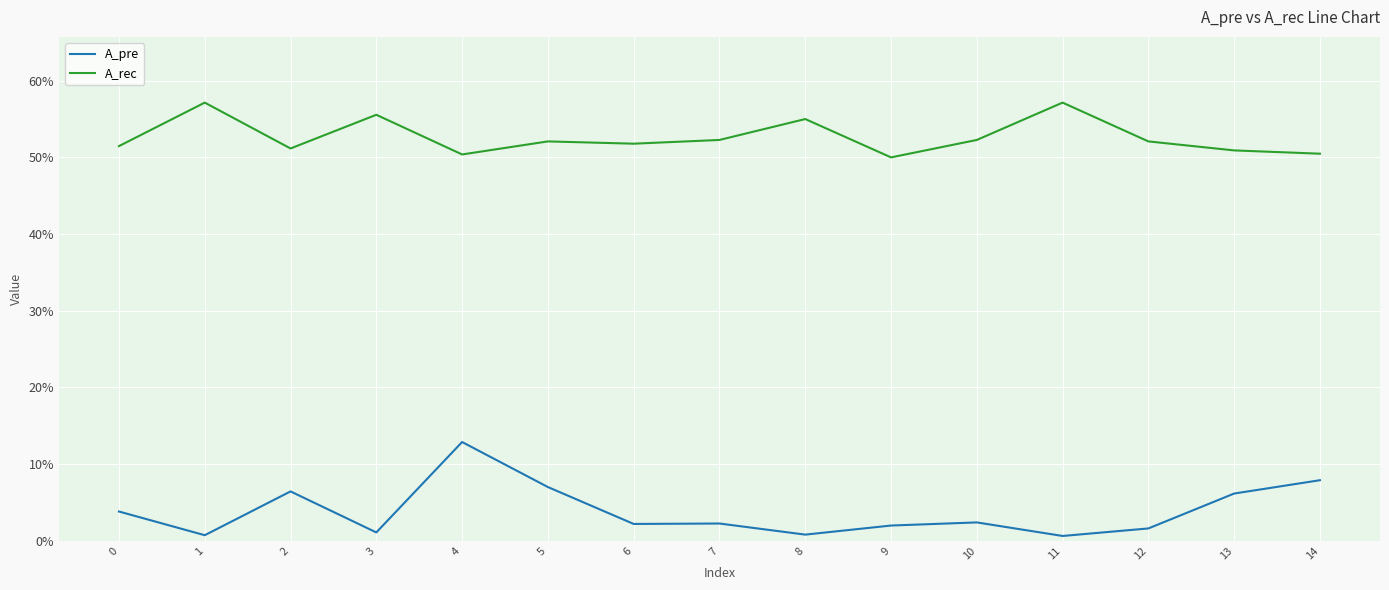

Where is A_pre nearest to the value 0?

11